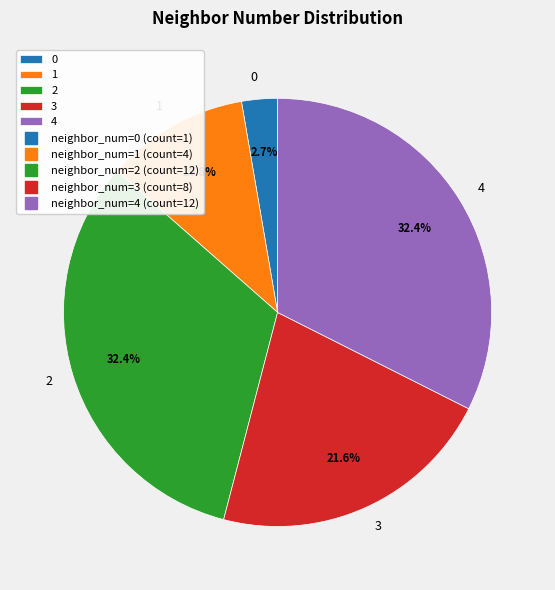

Combined, what portion of the pie is 2 and 1?

43.2%